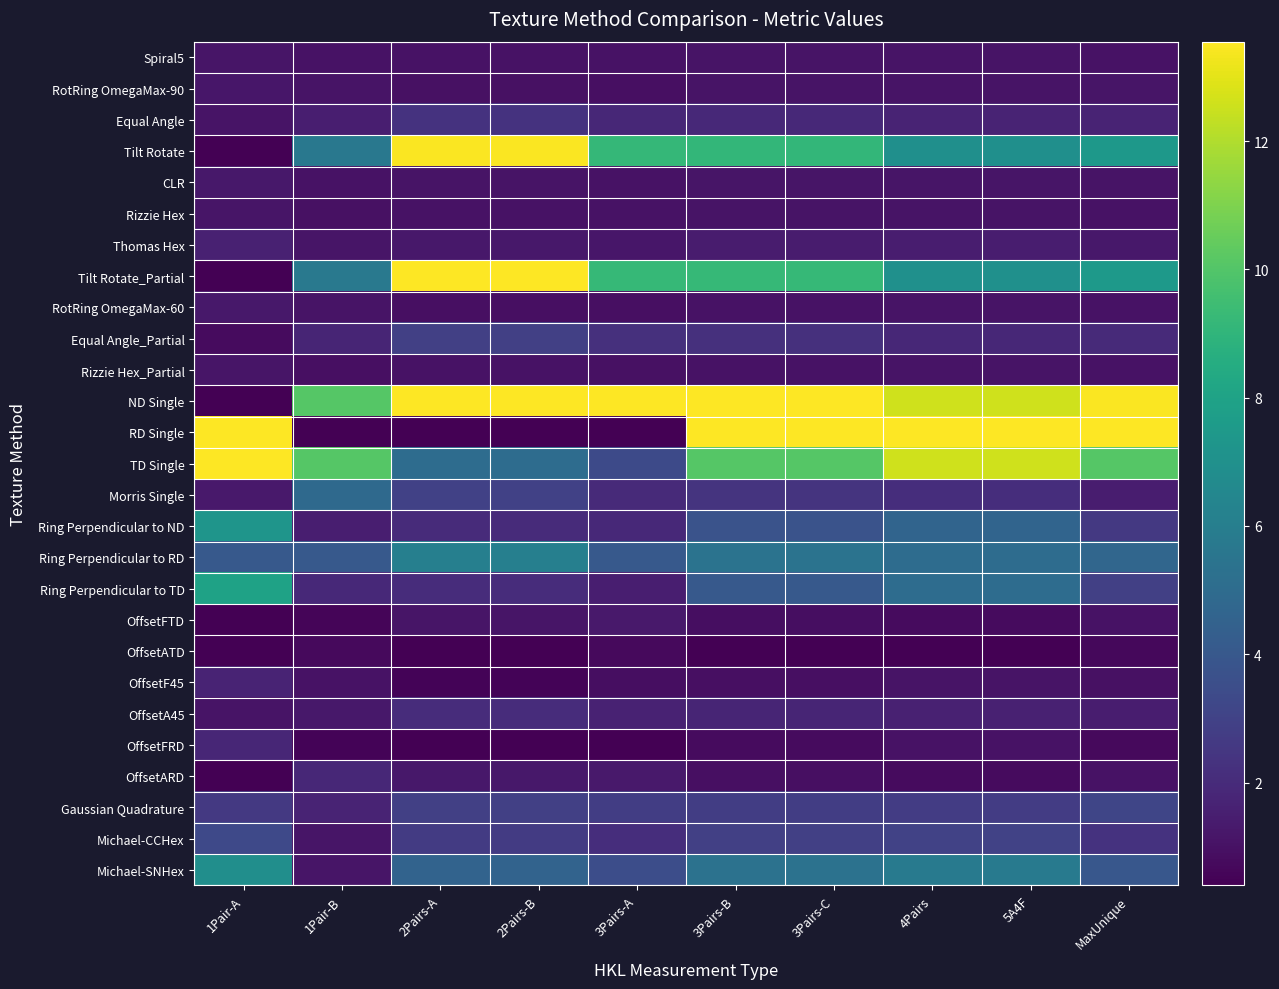

Reading left to right, transcribe all the data shown in this chart.

Spiral5: 1Pair-A=1.1	1Pair-B=1.0	2Pairs-A=1.0	2Pairs-B=1.0	3Pairs-A=1.0	3Pairs-B=1.1	3Pairs-C=1.1	4Pairs=1.1	5A4F=1.1	MaxUnique=1.0
RotRing OmegaMax-90: 1Pair-A=1.2	1Pair-B=1.1	2Pairs-A=1.0	2Pairs-B=1.0	3Pairs-A=0.9	3Pairs-B=1.1	3Pairs-C=1.1	4Pairs=1.1	5A4F=1.1	MaxUnique=1.1
Equal Angle: 1Pair-A=1.1	1Pair-B=1.5	2Pairs-A=2.3	2Pairs-B=2.3	3Pairs-A=1.9	3Pairs-B=1.9	3Pairs-C=1.9	4Pairs=1.7	5A4F=1.7	MaxUnique=1.7
Tilt Rotate: 1Pair-A=0.4	1Pair-B=5.7	2Pairs-A=13.5	2Pairs-B=13.5	3Pairs-A=9.1	3Pairs-B=9.1	3Pairs-C=9.1	4Pairs=7.0	5A4F=7.0	MaxUnique=7.4
CLR: 1Pair-A=1.2	1Pair-B=1.0	2Pairs-A=1.1	2Pairs-B=1.1	3Pairs-A=1.1	3Pairs-B=1.1	3Pairs-C=1.1	4Pairs=1.2	5A4F=1.2	MaxUnique=1.1
Rizzie Hex: 1Pair-A=1.1	1Pair-B=1.0	2Pairs-A=1.1	2Pairs-B=1.1	3Pairs-A=1.0	3Pairs-B=1.1	3Pairs-C=1.1	4Pairs=1.1	5A4F=1.1	MaxUnique=1.0
Thomas Hex: 1Pair-A=1.6	1Pair-B=1.1	2Pairs-A=1.3	2Pairs-B=1.3	3Pairs-A=1.2	3Pairs-B=1.4	3Pairs-C=1.4	4Pairs=1.4	5A4F=1.4	MaxUnique=1.3
Tilt Rotate_Partial: 1Pair-A=0.4	1Pair-B=5.7	2Pairs-A=13.6	2Pairs-B=13.6	3Pairs-A=9.2	3Pairs-B=9.2	3Pairs-C=9.2	4Pairs=7.0	5A4F=7.0	MaxUnique=7.5
RotRing OmegaMax-60: 1Pair-A=1.2	1Pair-B=1.1	2Pairs-A=1.0	2Pairs-B=1.0	3Pairs-A=0.9	3Pairs-B=1.0	3Pairs-C=1.0	4Pairs=1.1	5A4F=1.1	MaxUnique=1.0
Equal Angle_Partial: 1Pair-A=0.8	1Pair-B=1.7	2Pairs-A=2.9	2Pairs-B=2.9	3Pairs-A=2.2	3Pairs-B=2.2	3Pairs-C=2.2	4Pairs=1.9	5A4F=1.9	MaxUnique=2.0
Rizzie Hex_Partial: 1Pair-A=1.1	1Pair-B=0.9	2Pairs-A=1.0	2Pairs-B=1.0	3Pairs-A=1.0	3Pairs-B=1.1	3Pairs-C=1.1	4Pairs=1.1	5A4F=1.1	MaxUnique=1.0
ND Single: 1Pair-A=-0.0	1Pair-B=10.1	2Pairs-A=25.2	2Pairs-B=25.2	3Pairs-A=16.8	3Pairs-B=16.8	3Pairs-C=16.8	4Pairs=12.6	5A4F=12.6	MaxUnique=13.5
RD Single: 1Pair-A=121.1	1Pair-B=-0.0	2Pairs-A=-0.0	2Pairs-B=-0.0	3Pairs-A=-0.0	3Pairs-B=40.4	3Pairs-C=40.4	4Pairs=60.6	5A4F=60.6	MaxUnique=20.2
TD Single: 1Pair-A=20.2	1Pair-B=10.1	2Pairs-A=5.0	2Pairs-B=5.0	3Pairs-A=3.4	3Pairs-B=10.1	3Pairs-C=10.1	4Pairs=12.6	5A4F=12.6	MaxUnique=10.1
Morris Single: 1Pair-A=1.3	1Pair-B=4.9	2Pairs-A=2.9	2Pairs-B=2.9	3Pairs-A=2.0	3Pairs-B=2.4	3Pairs-C=2.4	4Pairs=2.1	5A4F=2.1	MaxUnique=1.4
Ring Perpendicular to ND: 1Pair-A=7.3	1Pair-B=1.5	2Pairs-A=2.0	2Pairs-B=2.0	3Pairs-A=1.9	3Pairs-B=3.8	3Pairs-C=3.8	4Pairs=4.6	5A4F=4.6	MaxUnique=2.6
Ring Perpendicular to RD: 1Pair-A=4.1	1Pair-B=4.0	2Pairs-A=6.1	2Pairs-B=6.1	3Pairs-A=4.1	3Pairs-B=5.4	3Pairs-C=5.4	4Pairs=5.1	5A4F=5.1	MaxUnique=4.7
Ring Perpendicular to TD: 1Pair-A=8.0	1Pair-B=1.9	2Pairs-A=2.1	2Pairs-B=2.1	3Pairs-A=1.5	3Pairs-B=4.0	3Pairs-C=4.0	4Pairs=5.0	5A4F=5.0	MaxUnique=2.9
OffsetFTD: 1Pair-A=0.4	1Pair-B=0.6	2Pairs-A=1.1	2Pairs-B=1.1	3Pairs-A=1.3	3Pairs-B=0.9	3Pairs-C=0.9	4Pairs=0.8	5A4F=0.8	MaxUnique=1.0
OffsetATD: 1Pair-A=0.4	1Pair-B=0.7	2Pairs-A=0.4	2Pairs-B=0.4	3Pairs-A=0.8	3Pairs-B=0.4	3Pairs-C=0.4	4Pairs=0.4	5A4F=0.4	MaxUnique=0.7
OffsetF45: 1Pair-A=1.7	1Pair-B=1.0	2Pairs-A=0.5	2Pairs-B=0.5	3Pairs-A=0.9	3Pairs-B=0.9	3Pairs-C=0.9	4Pairs=1.1	5A4F=1.1	MaxUnique=1.0
OffsetA45: 1Pair-A=1.1	1Pair-B=1.3	2Pairs-A=2.1	2Pairs-B=2.1	3Pairs-A=1.6	3Pairs-B=1.7	3Pairs-C=1.7	4Pairs=1.6	5A4F=1.6	MaxUnique=1.4
OffsetFRD: 1Pair-A=1.8	1Pair-B=0.5	2Pairs-A=0.3	2Pairs-B=0.3	3Pairs-A=0.4	3Pairs-B=0.8	3Pairs-C=0.8	4Pairs=1.0	5A4F=1.0	MaxUnique=0.7
OffsetARD: 1Pair-A=0.3	1Pair-B=1.9	2Pairs-A=1.2	2Pairs-B=1.2	3Pairs-A=1.3	3Pairs-B=0.9	3Pairs-C=0.9	4Pairs=0.8	5A4F=0.8	MaxUnique=1.0
Gaussian Quadrature: 1Pair-A=2.6	1Pair-B=1.7	2Pairs-A=2.9	2Pairs-B=2.9	3Pairs-A=2.8	3Pairs-B=2.8	3Pairs-C=2.8	4Pairs=2.7	5A4F=2.7	MaxUnique=3.2
Michael-CCHex: 1Pair-A=3.3	1Pair-B=1.2	2Pairs-A=2.7	2Pairs-B=2.7	3Pairs-A=2.1	3Pairs-B=2.9	3Pairs-C=2.9	4Pairs=3.0	5A4F=3.0	MaxUnique=2.3
Michael-SNHex: 1Pair-A=6.9	1Pair-B=1.1	2Pairs-A=4.6	2Pairs-B=4.6	3Pairs-A=3.5	3Pairs-B=5.4	3Pairs-C=5.4	4Pairs=5.8	5A4F=5.8	MaxUnique=4.0